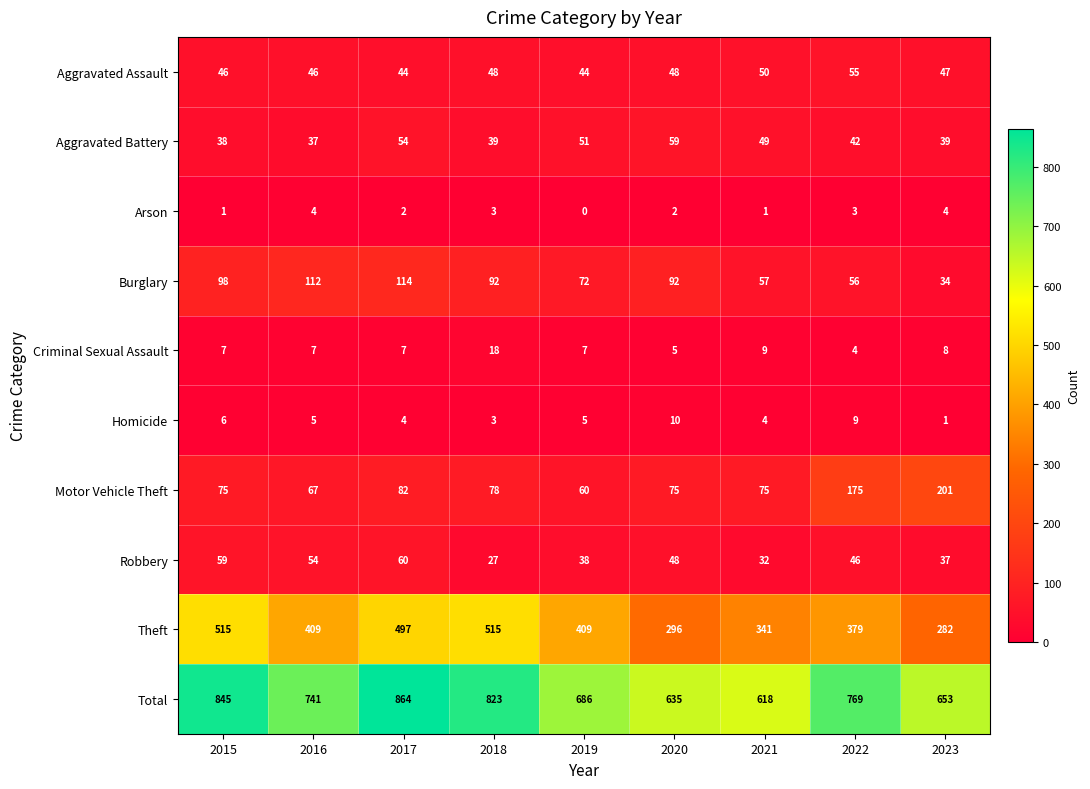

How many distinct data groups are displayed?

10